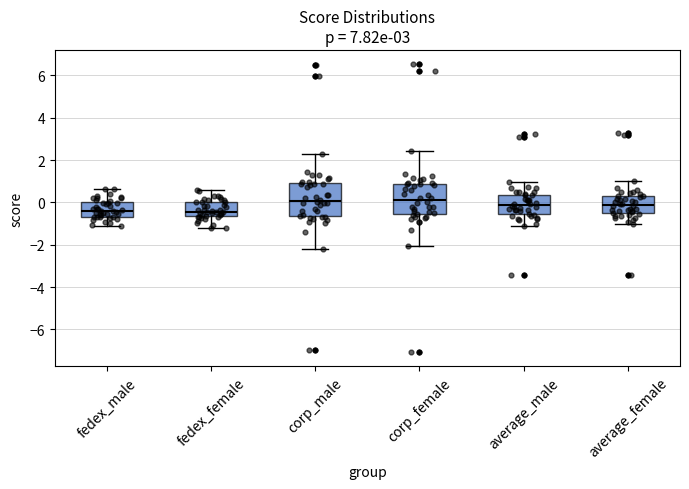

Reading left to right, transcribe this box plot: for each box, give where its median line is, the range the box spans, and where its two whiskers end, as read against the y-axis. The values are not printed on the chart, so give them approximately, as read against the axis.

fedex_male: median -0.4, box -0.6 to 0.0, whiskers -1.2 to 0.6
fedex_female: median -0.4, box -0.6 to 0.0, whiskers -1.2 to 0.6
corp_male: median 0.0, box -0.6 to 1.0, whiskers -2.2 to 2.2
corp_female: median 0.2, box -0.6 to 0.8, whiskers -2.0 to 2.4
average_male: median -0.2, box -0.6 to 0.4, whiskers -1.2 to 1.0
average_female: median -0.2, box -0.6 to 0.2, whiskers -1.0 to 1.0